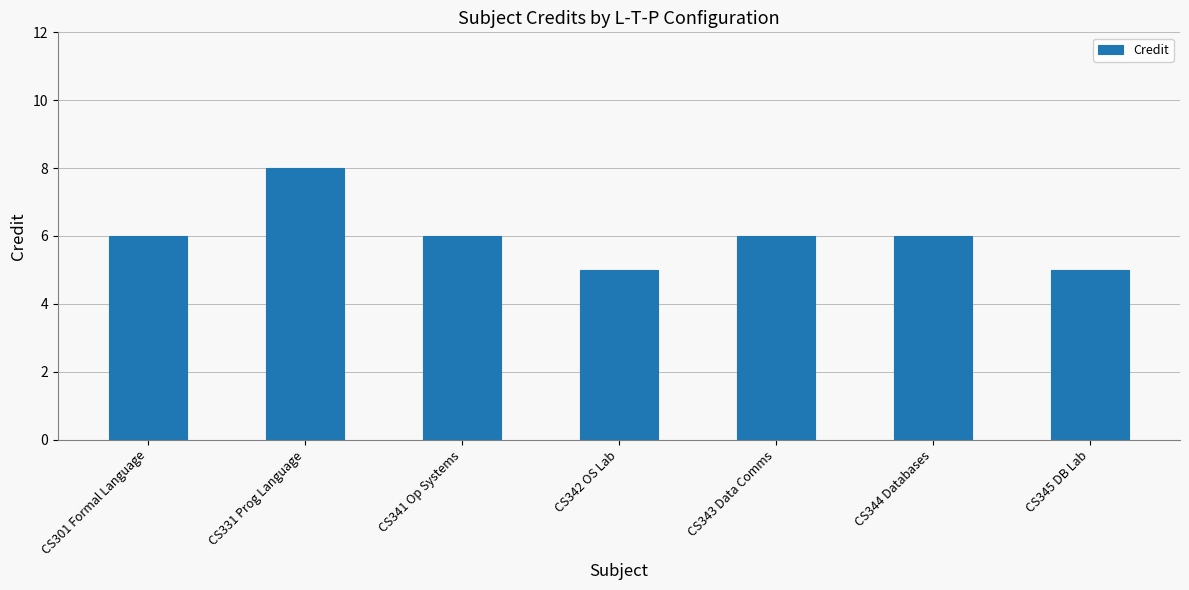

What value does the data have at CS341 Op Systems?

6